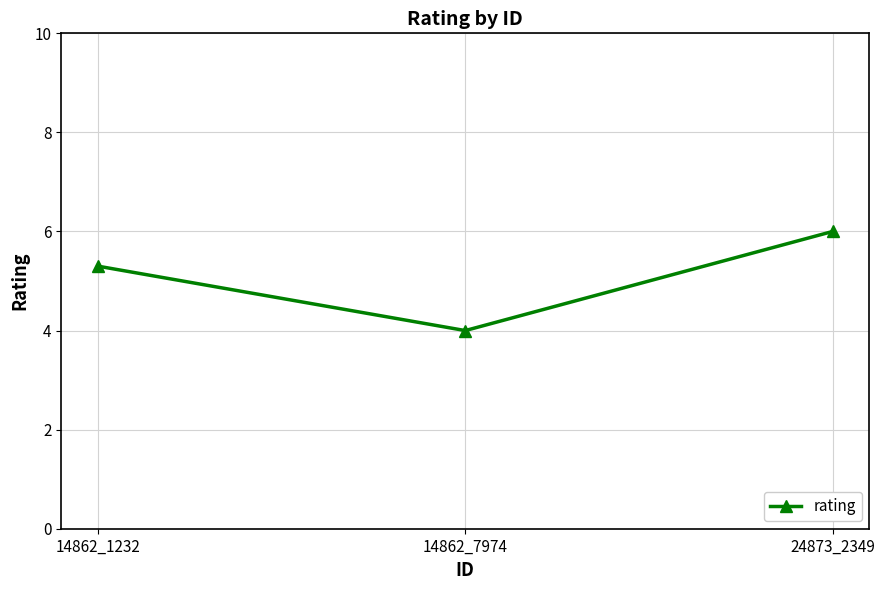

What is the change in value from 14862_1232 to 24873_2349?

+0.7